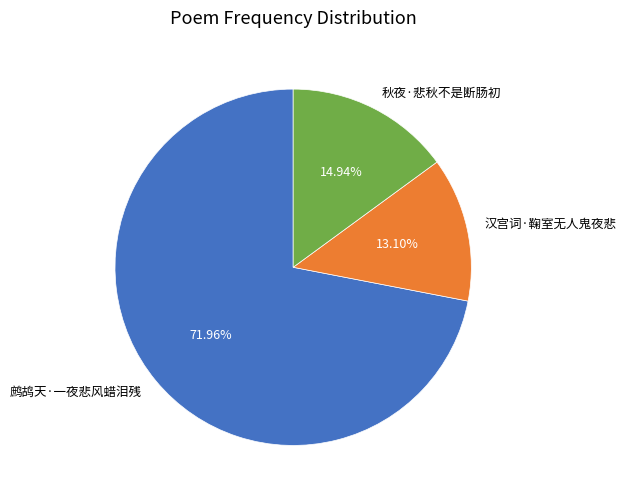

How many segments does this pie chart have?

3